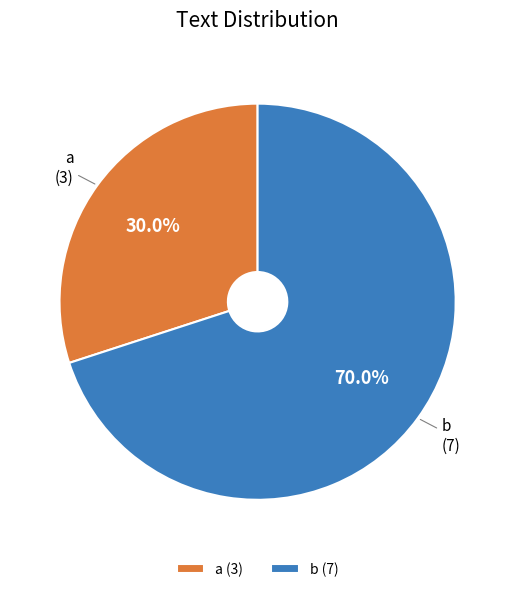

Which slice is the largest?

b